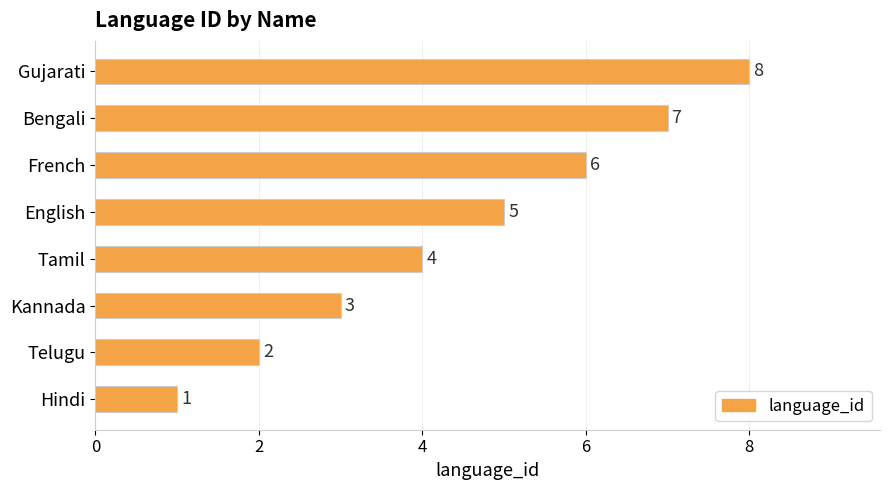

Which label corresponds to the smallest value in the chart?

Hindi